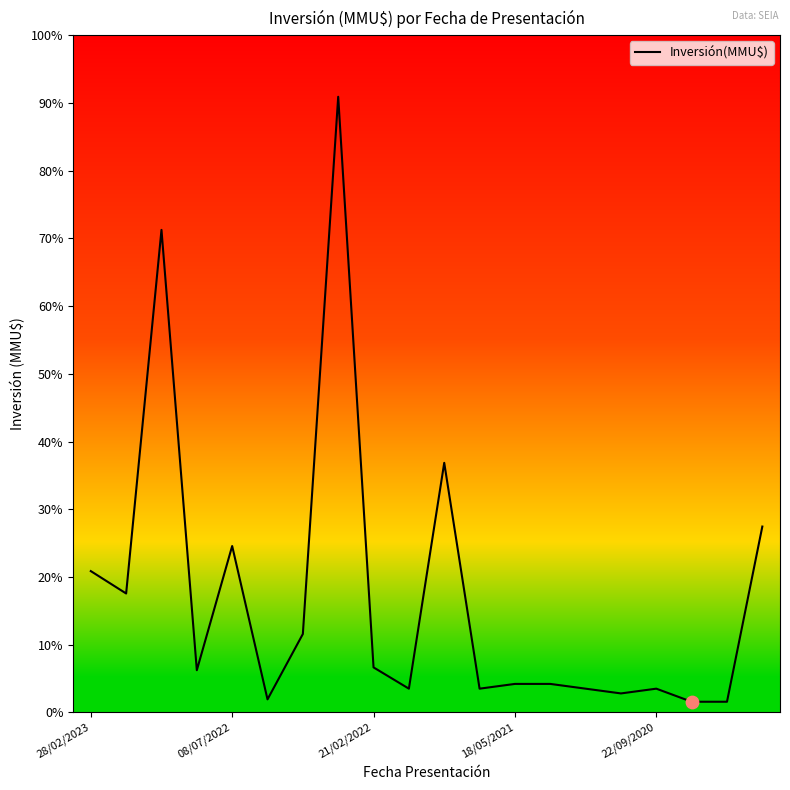

Does the chart have visible grid lines?

No